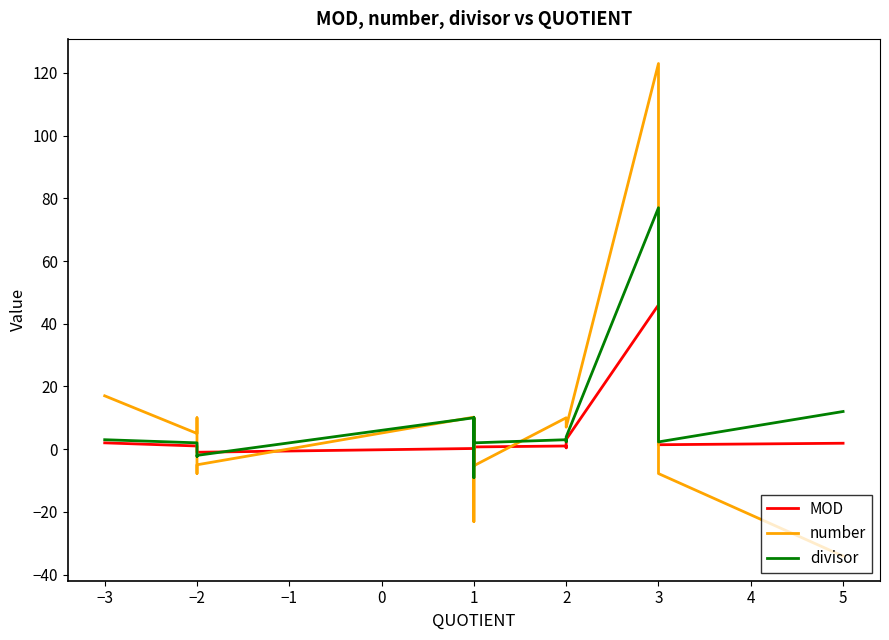

Reading left to right, extract all data points from this chart.

MOD: 2.0	1.0	0.0	-0.9	-1.0	0.2	1.0	0.0	-4.9	-1.0	0.7	1.0	0.4	3.1	46.0	1.4	1.9
number: 17.0	5.0	10.0	-7.8	-5.0	10.2	-5.0	10.0	-23.1	-5.0	-5.3	10.0	7.4	7.0	123.0	-7.8	-34.1
divisor: 3.0	2.0	2.0	-2.3	-2.0	10.0	2.0	10.0	-9.1	-2.0	2.0	3.0	2.3	3.9	77.0	2.3	12.0